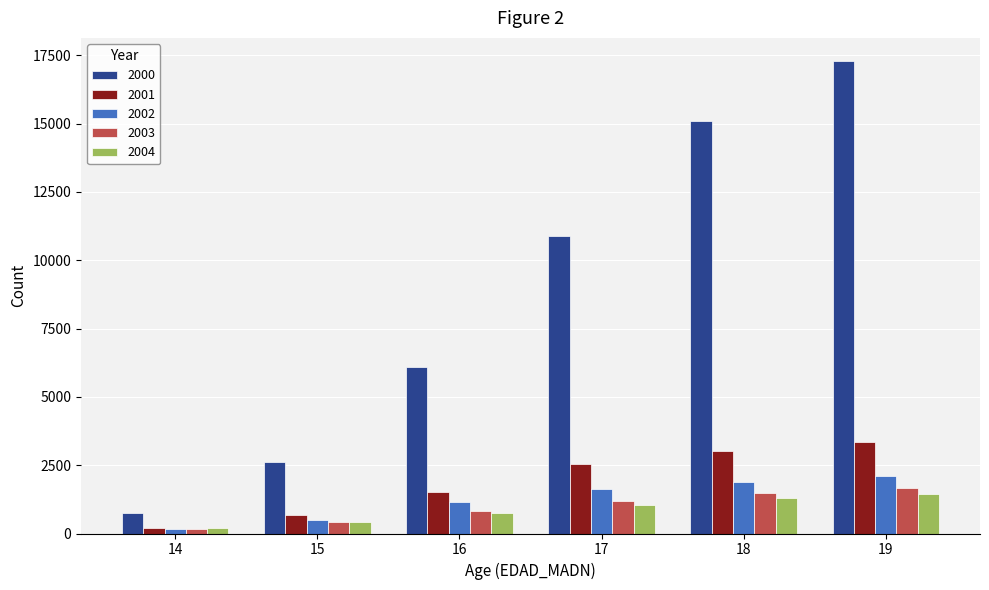

The value of 2001 at 16 is 1502. True or false?

True